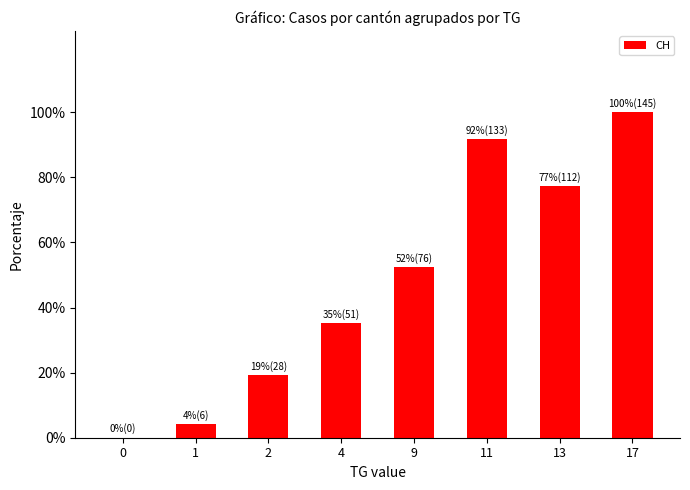

What value does the data have at 4?

51